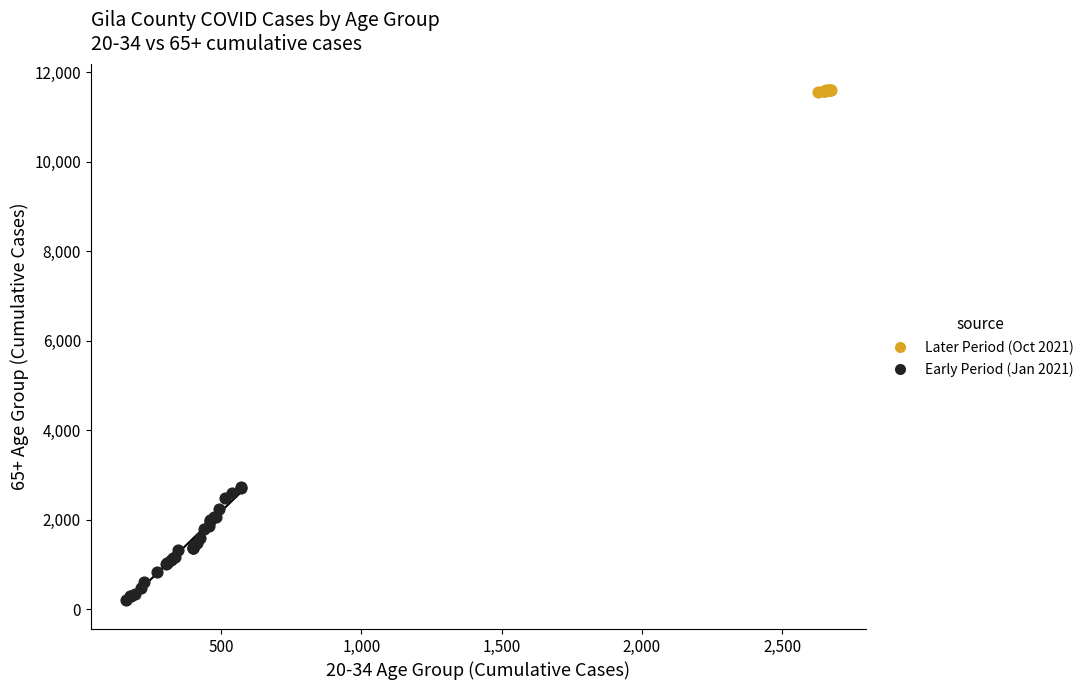

Which series reaches the minimum Y coordinate?

Early Period (Jan 2021)